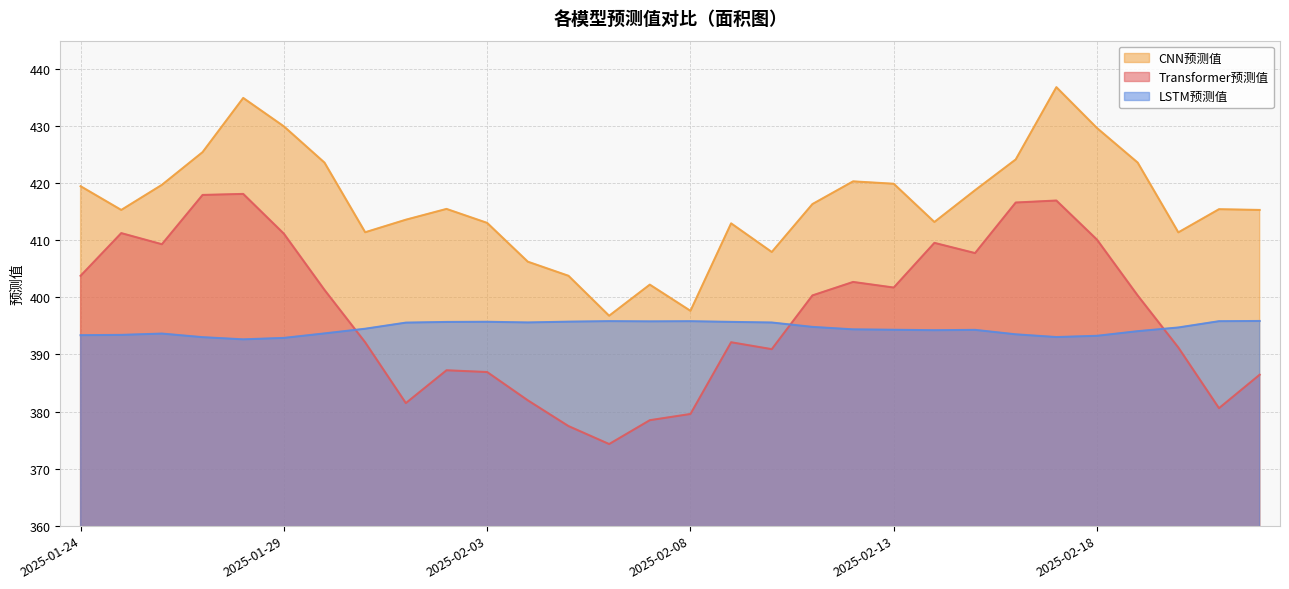

Which series ends up on top after the final intersection of Transformer预测值 and LSTM预测值?

LSTM预测值